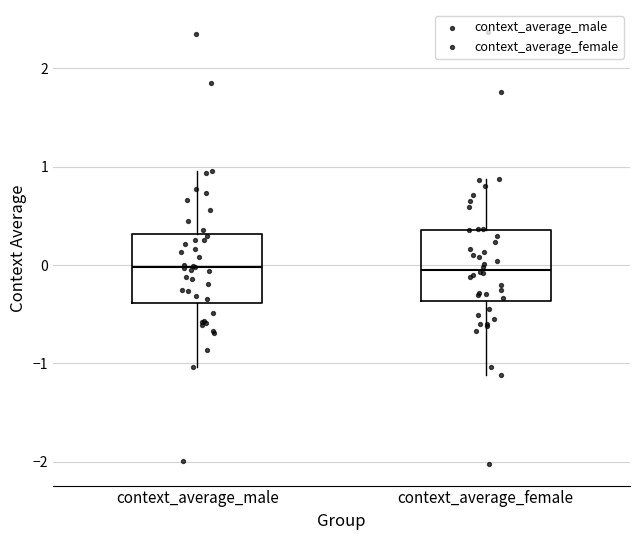

Where does the median line of the box for context_average_female sit on the y-axis? The values are not printed on the chart, so give them approximately, as read against the axis.

0.0